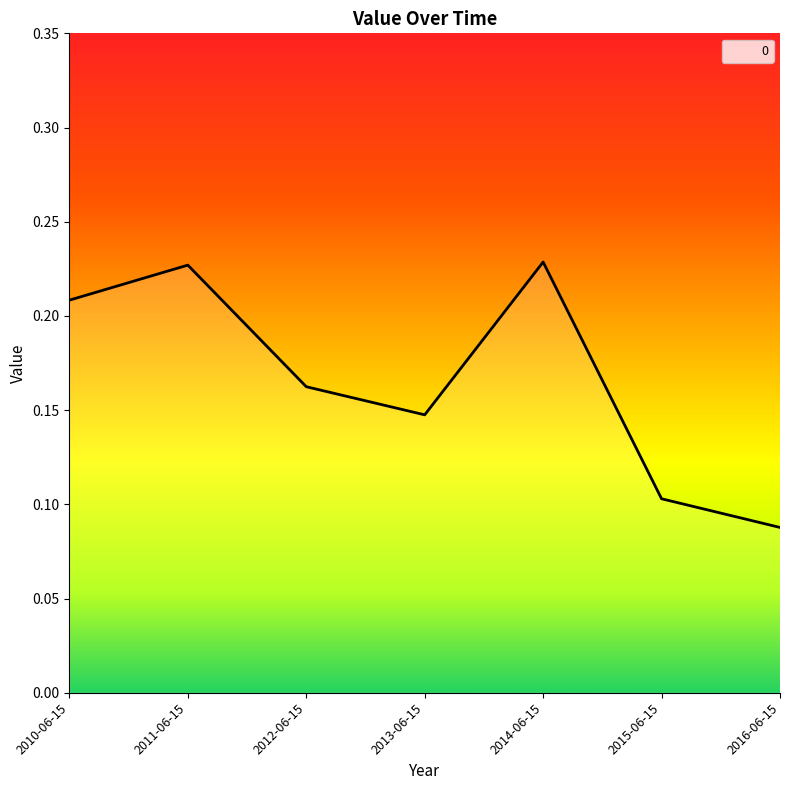

Which has a higher value, 2010-06-15 or 2012-06-15?

2010-06-15